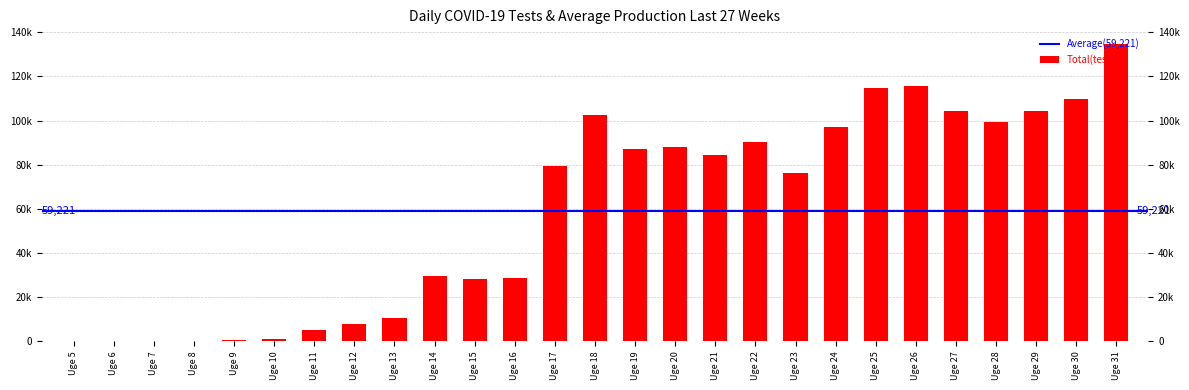

Is it true that the value at Uge 27 is 172433?

False